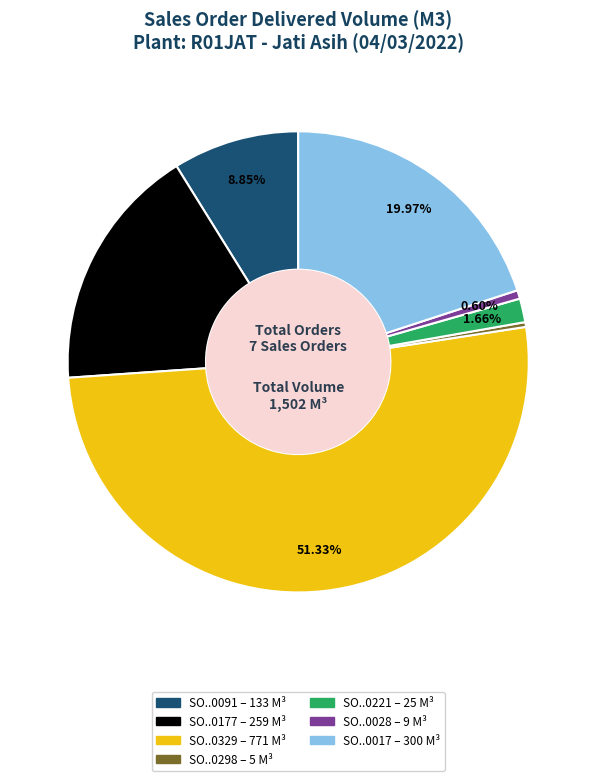

How many slices are in this pie chart?

7